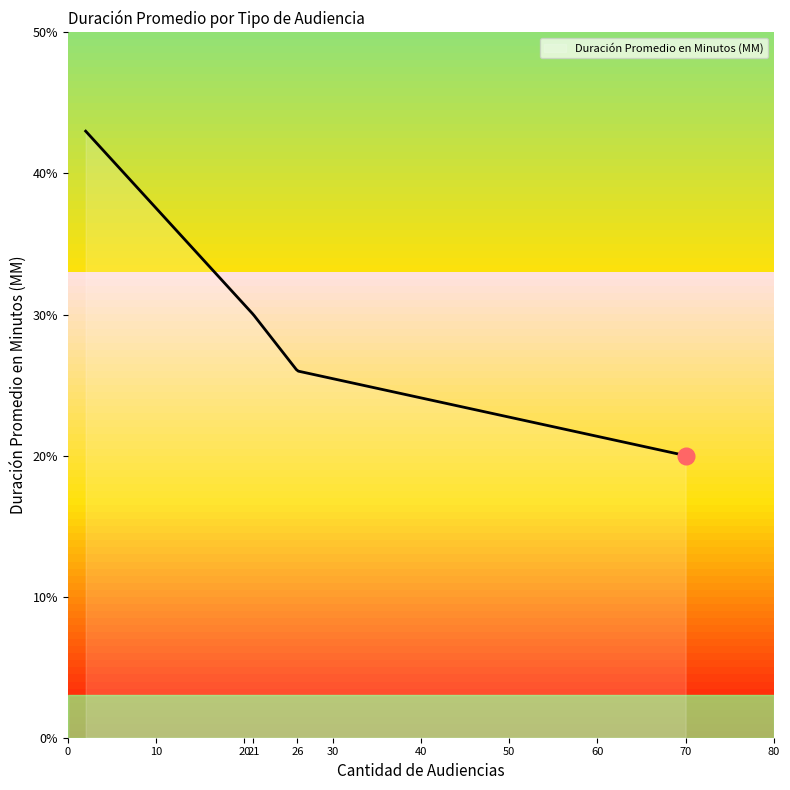

What is the difference between the maximum and minimum values?

23.0